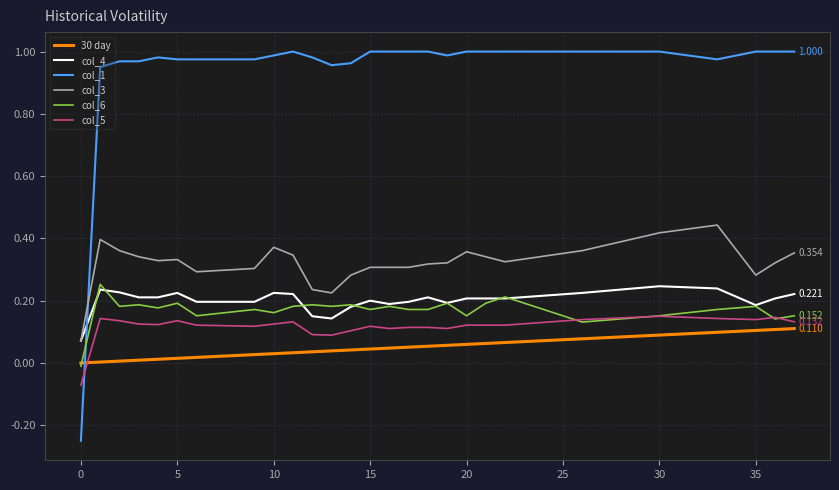

Which series has the largest range (max minus min)?

col_1